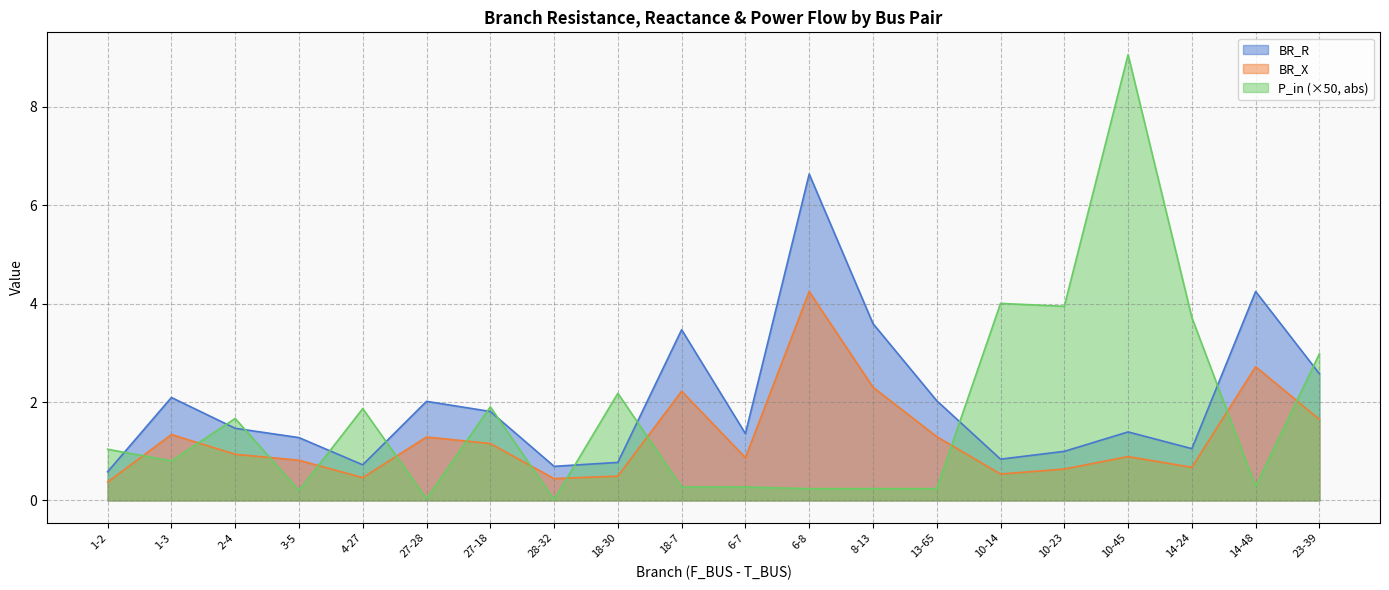

Where is the first local maximum for BR_X?

1-3